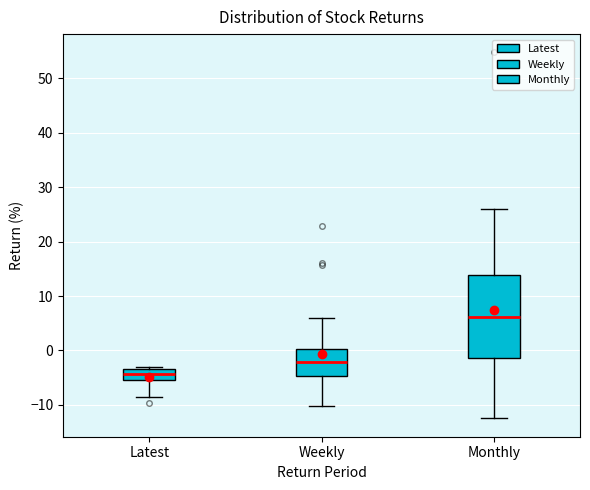

Reading left to right, read every box against the y-axis: the position of its median line, the range the box covers, and the ends of its whiskers. The values are not printed on the chart, so give them approximately, as read against the axis.

Latest: median -4, box -5 to -3, whiskers -9 to -3 (just above the box's upper edge)
Weekly: median -2, box -5 to 0, whiskers -10 to 6
Monthly: median 6, box -1 to 14, whiskers -12 to 26